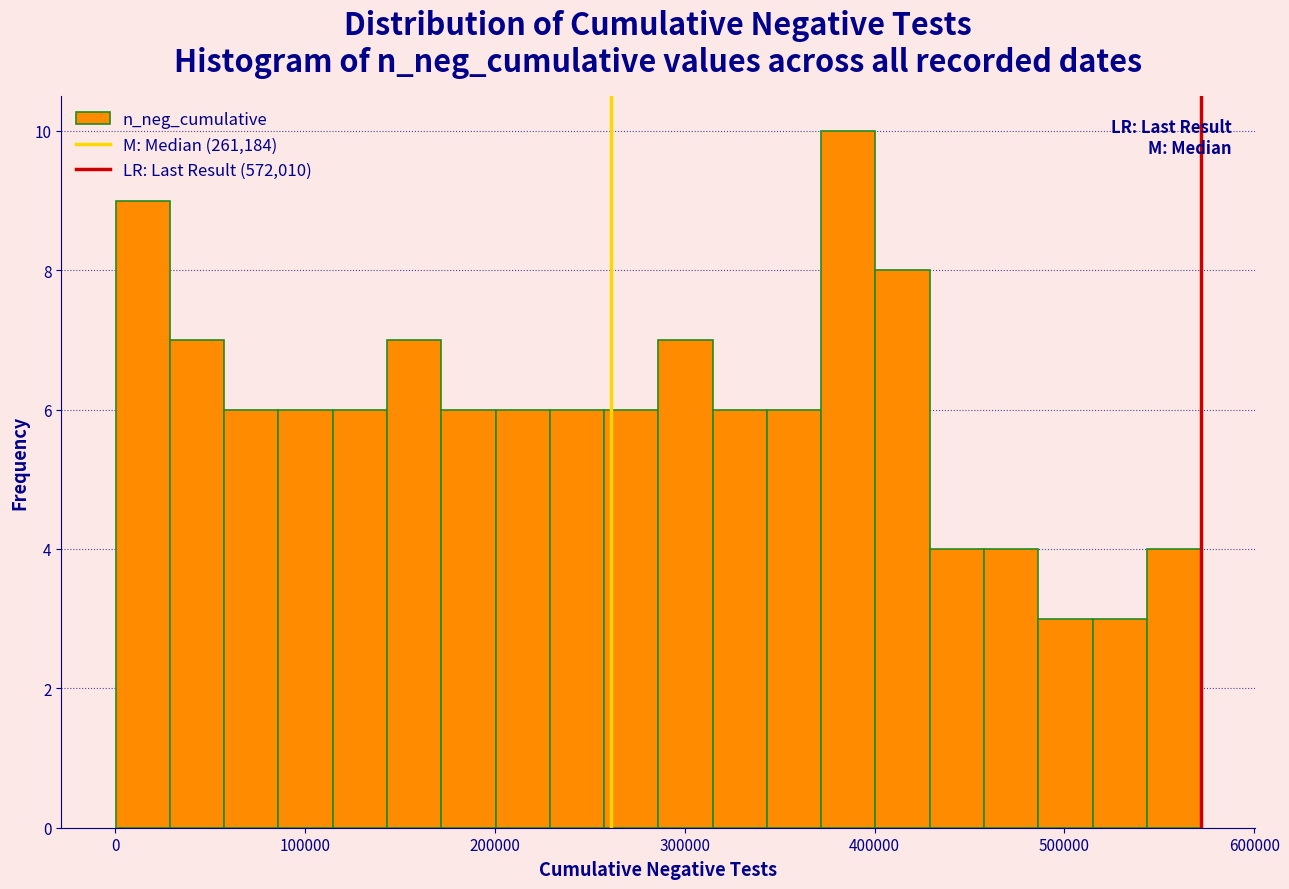

Around what value on the x-axis is the tallest bar? Give the approximate position of its centre, as read against the axis.

390000